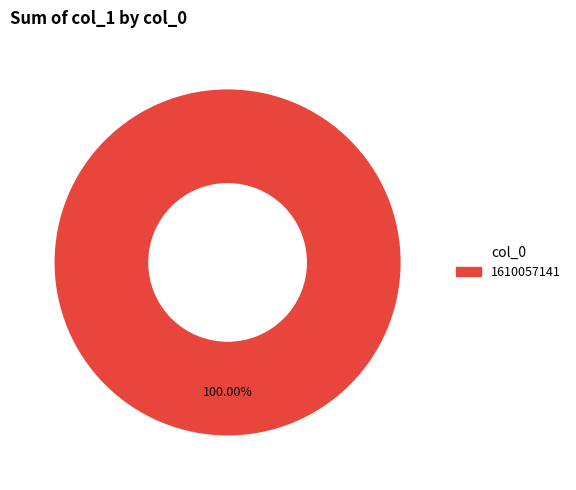

Does any single category account for the majority?

Yes